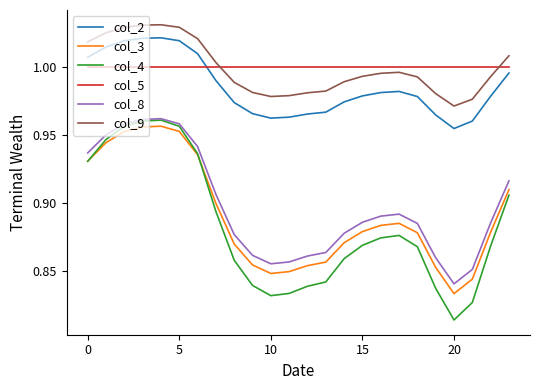

True or false: col_3 and col_8 intersect in this chart.

False